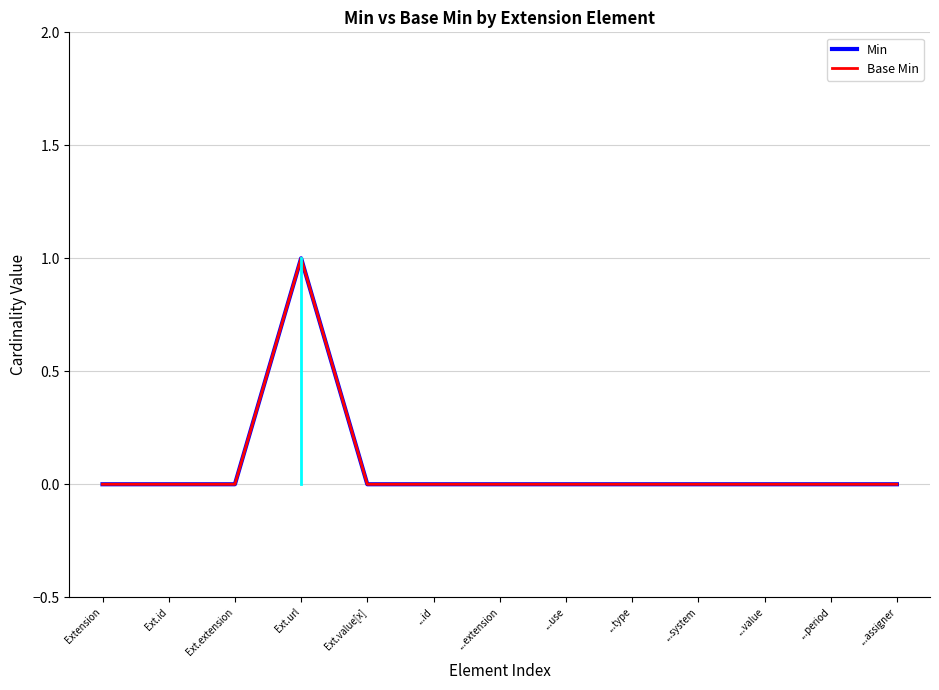

True or false: Base Min and Min intersect in this chart.

False